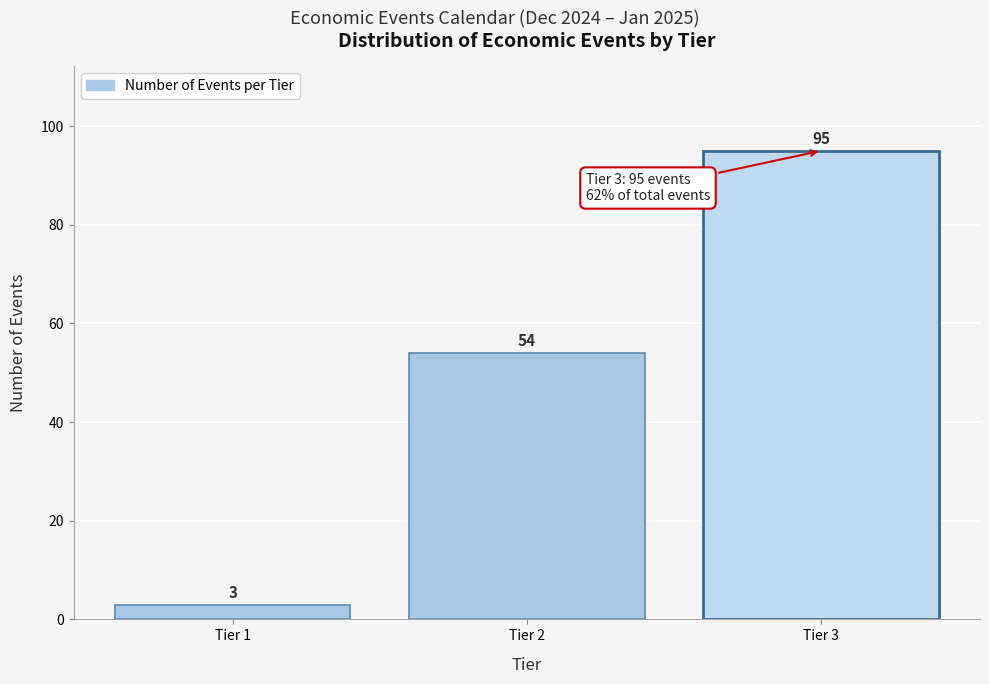

Reading left to right, extract all data points from this chart.

3	54	95